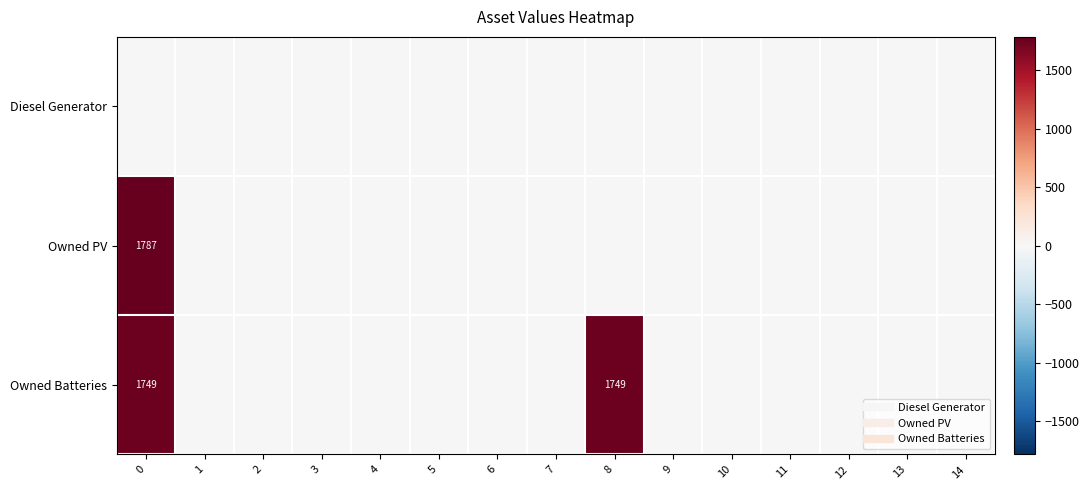

Count the number of data series in this chart.

3